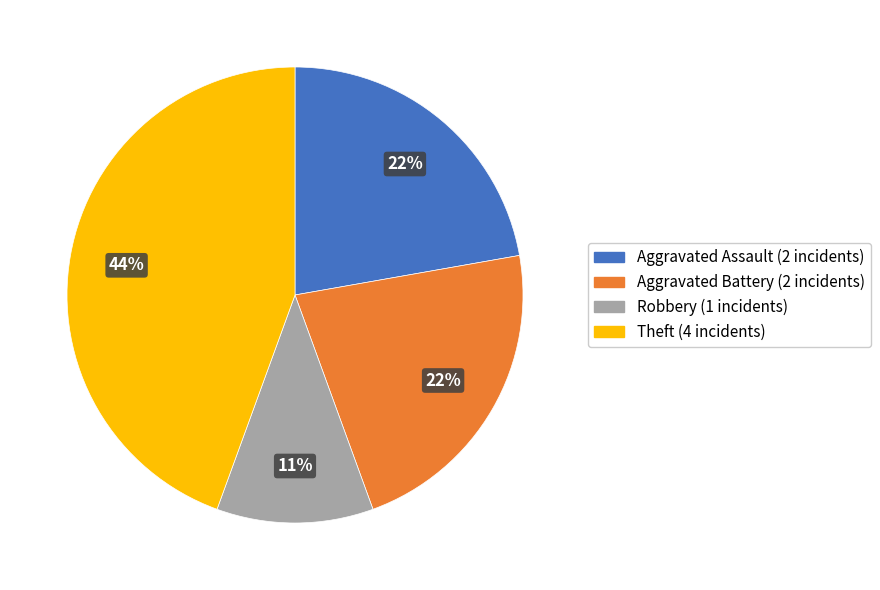

Is there any slice that represents more than half of the pie?

No